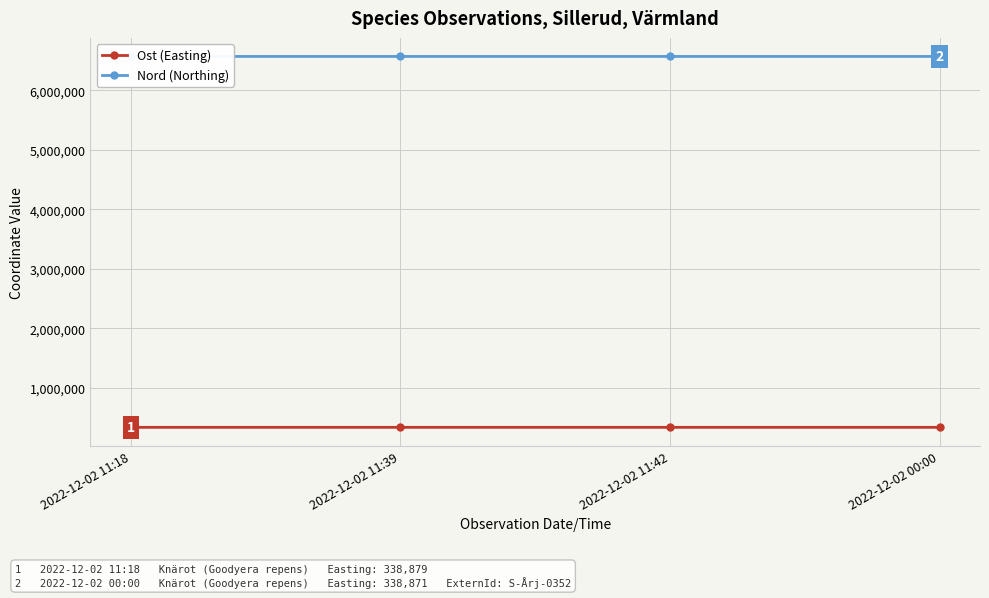

At which category does Ost (Easting) reach its first local valley?

2022-12-02 11:39